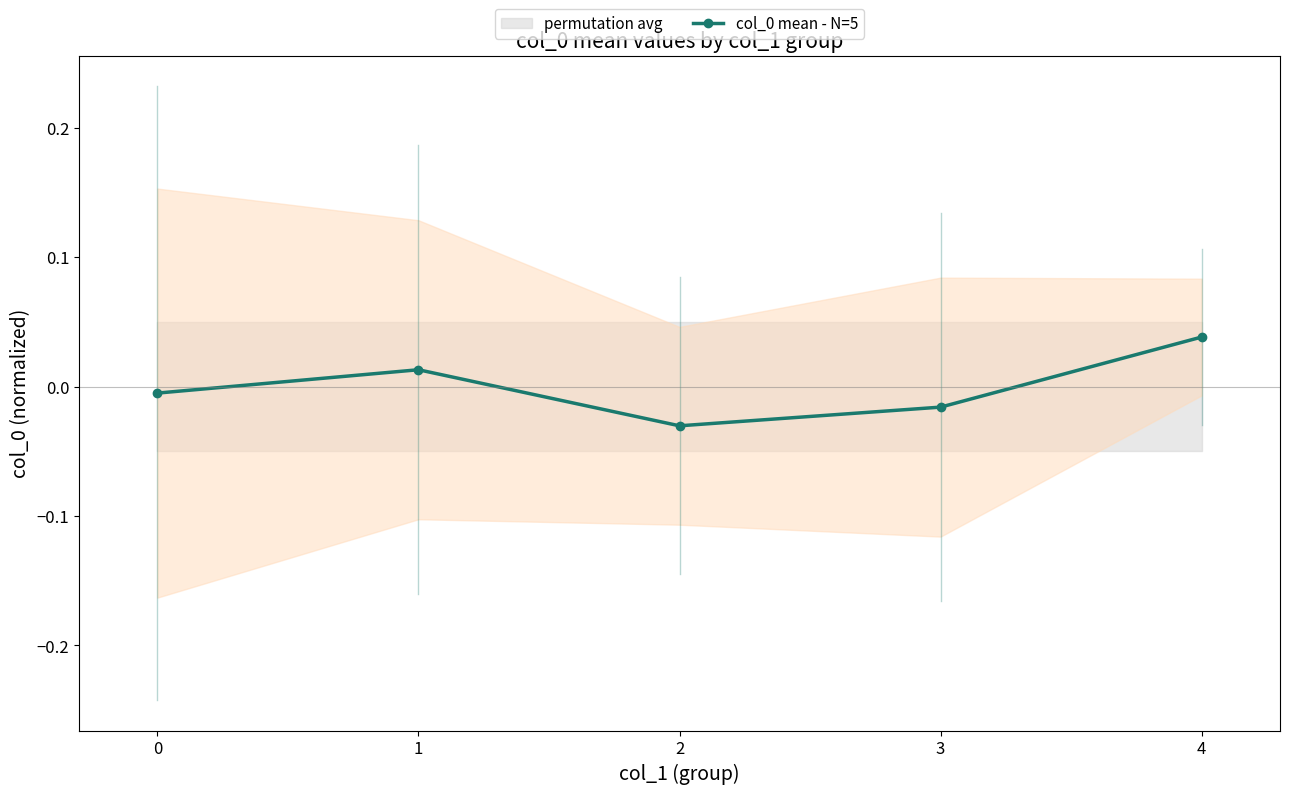

True or false: col_0 mean - N=5 has more than 1 interior local peaks.

False